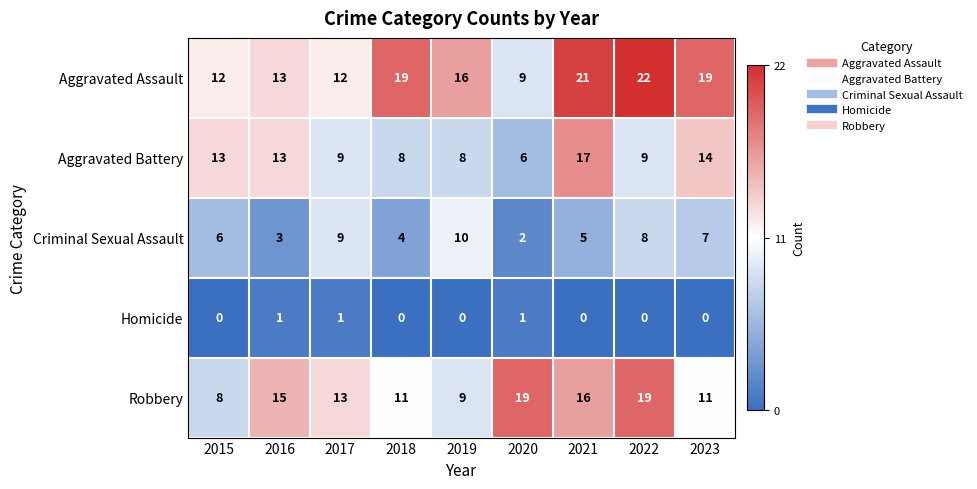

At which category is the sum across all series the highest?

2021